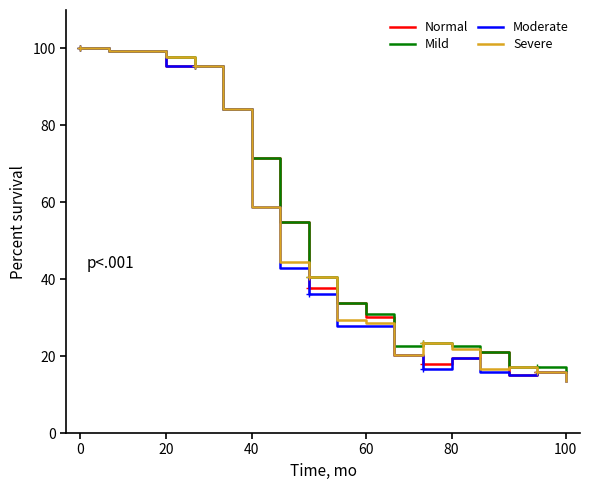

Does the chart have visible grid lines?

No